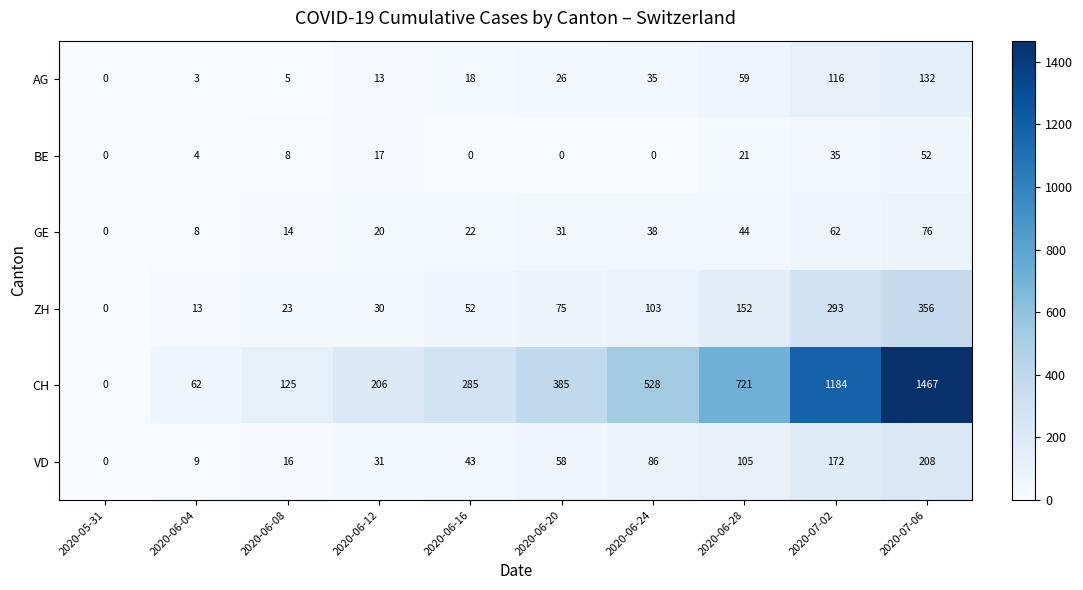

Where is AG nearest to the value 66?

2020-06-28